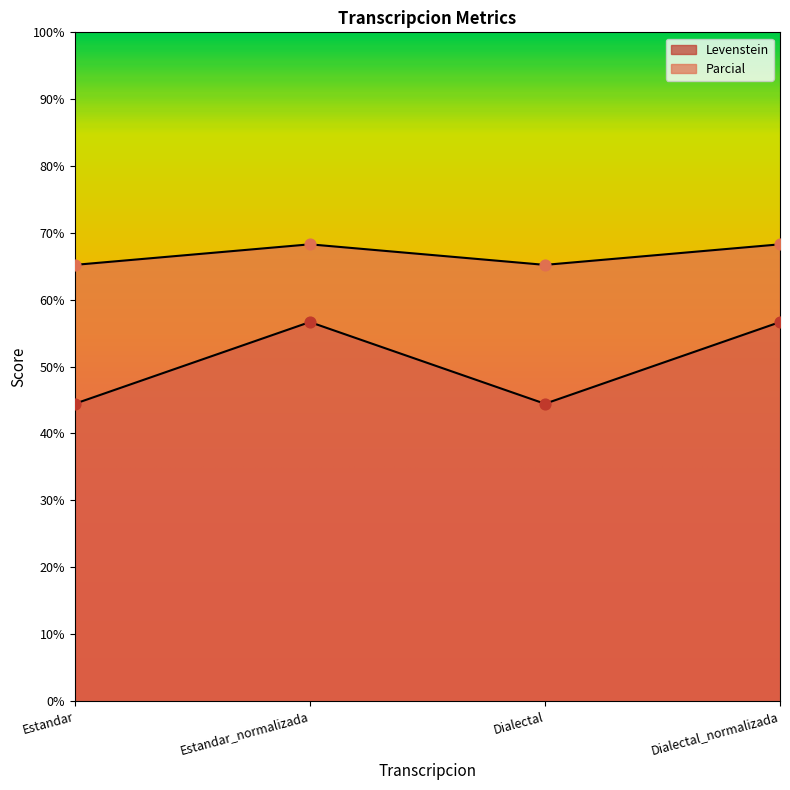

Which series has the widest spread of Y values?

Parcial